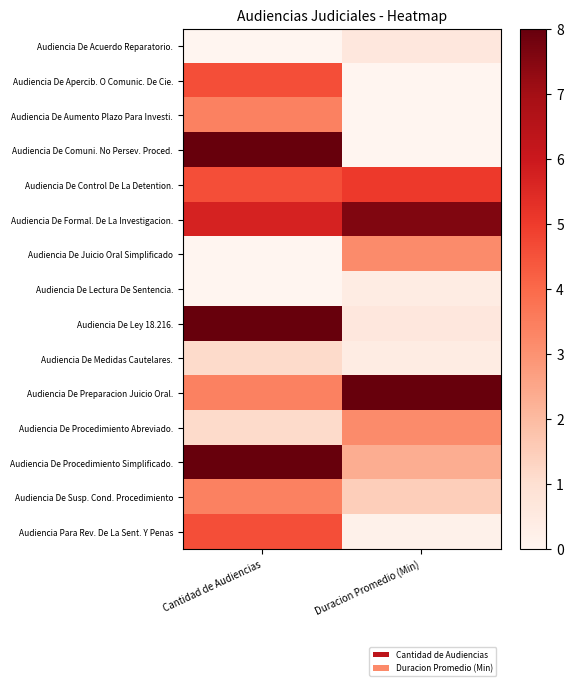

Reading left to right, list all the values displayed in this chart.

Audiencia De Acuerdo Reparatorio.: Cantidad de Audiencias=0.0	Duracion Promedio (Min)=0.6
Audiencia De Apercib. O Comunic. De Cie.: Cantidad de Audiencias=4.6	Duracion Promedio (Min)=0.0
Audiencia De Aumento Plazo Para Investi.: Cantidad de Audiencias=3.4	Duracion Promedio (Min)=0.0
Audiencia De Comuni. No Persev. Proced.: Cantidad de Audiencias=8.0	Duracion Promedio (Min)=0.0
Audiencia De Control De La Detention.: Cantidad de Audiencias=4.6	Duracion Promedio (Min)=5.1
Audiencia De Formal. De La Investigacion.: Cantidad de Audiencias=5.7	Duracion Promedio (Min)=7.6
Audiencia De Juicio Oral Simplificado: Cantidad de Audiencias=0.0	Duracion Promedio (Min)=3.2
Audiencia De Lectura De Sentencia.: Cantidad de Audiencias=0.0	Duracion Promedio (Min)=0.4
Audiencia De Ley 18.216.: Cantidad de Audiencias=8.0	Duracion Promedio (Min)=0.6
Audiencia De Medidas Cautelares.: Cantidad de Audiencias=1.1	Duracion Promedio (Min)=0.4
Audiencia De Preparacion Juicio Oral.: Cantidad de Audiencias=3.4	Duracion Promedio (Min)=8.0
Audiencia De Procedimiento Abreviado.: Cantidad de Audiencias=1.1	Duracion Promedio (Min)=3.2
Audiencia De Procedimiento Simplificado.: Cantidad de Audiencias=8.0	Duracion Promedio (Min)=2.3
Audiencia De Susp. Cond. Procedimiento: Cantidad de Audiencias=3.4	Duracion Promedio (Min)=1.5
Audiencia Para Rev. De La Sent. Y Penas: Cantidad de Audiencias=4.6	Duracion Promedio (Min)=0.2